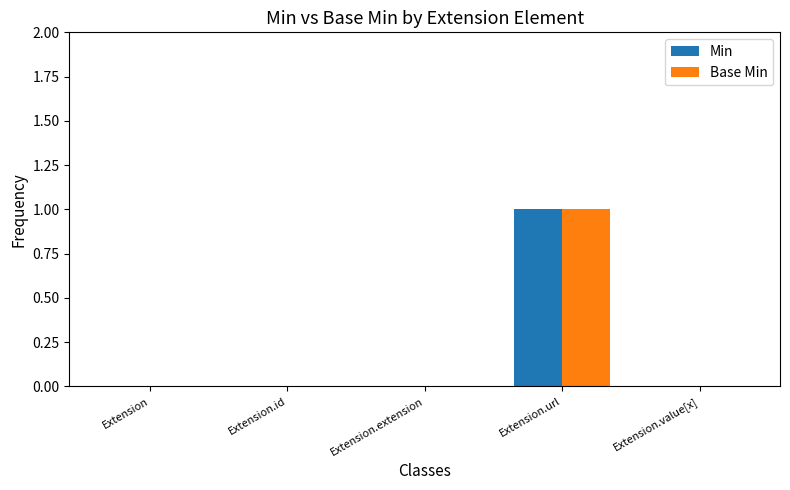

Is it true that Base Min equals 1 at Extension.url?

True